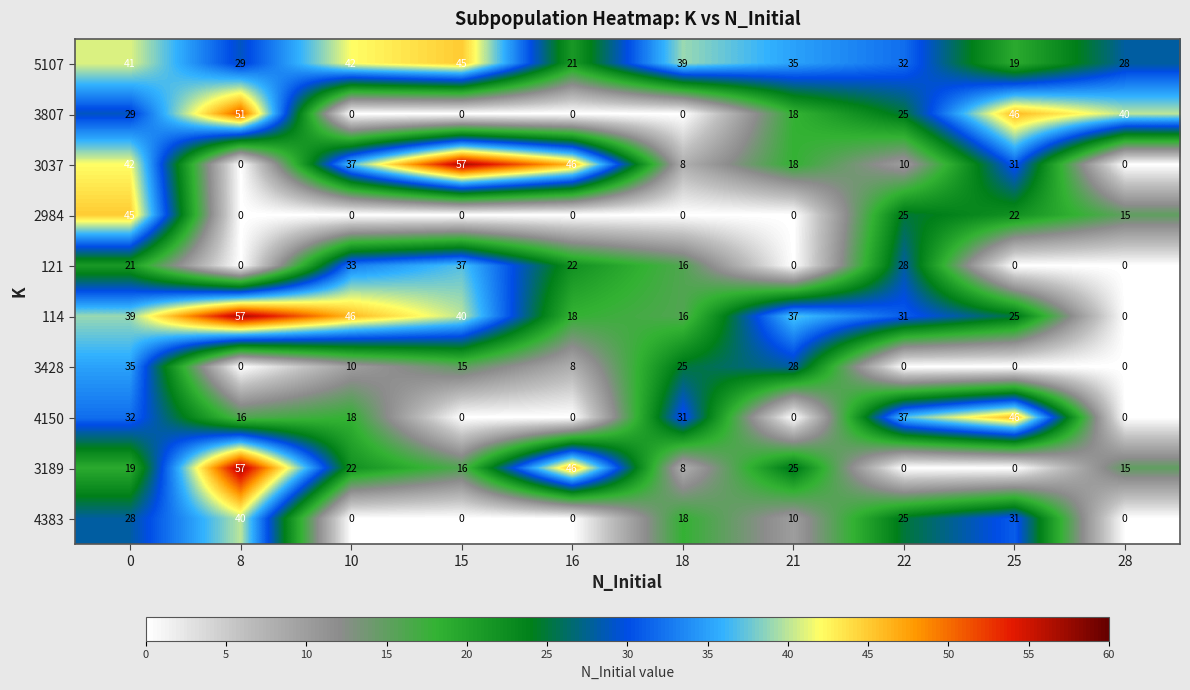

Between 21 and 22, which series saw the biggest shift?

4150